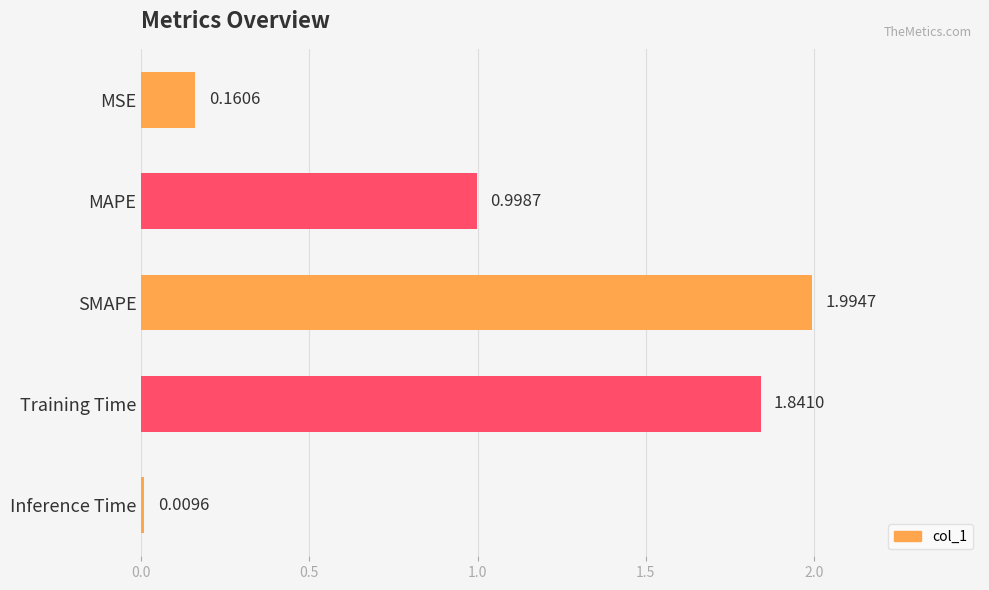

What is the change in value from MSE to Training Time?

+1.7